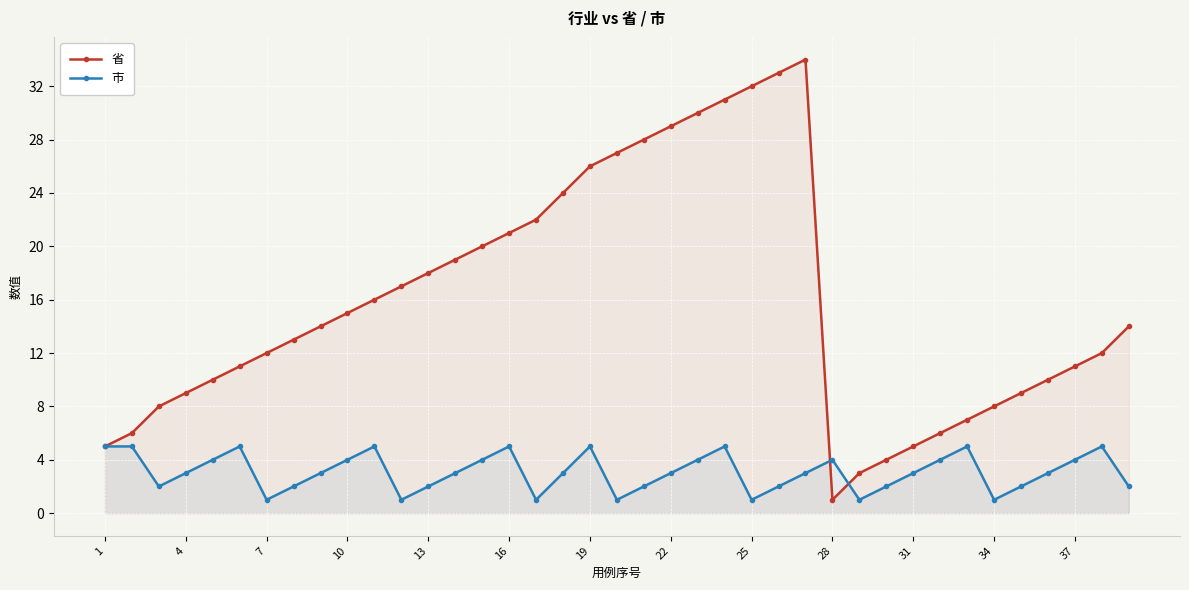

Which series has the widest spread of values?

省